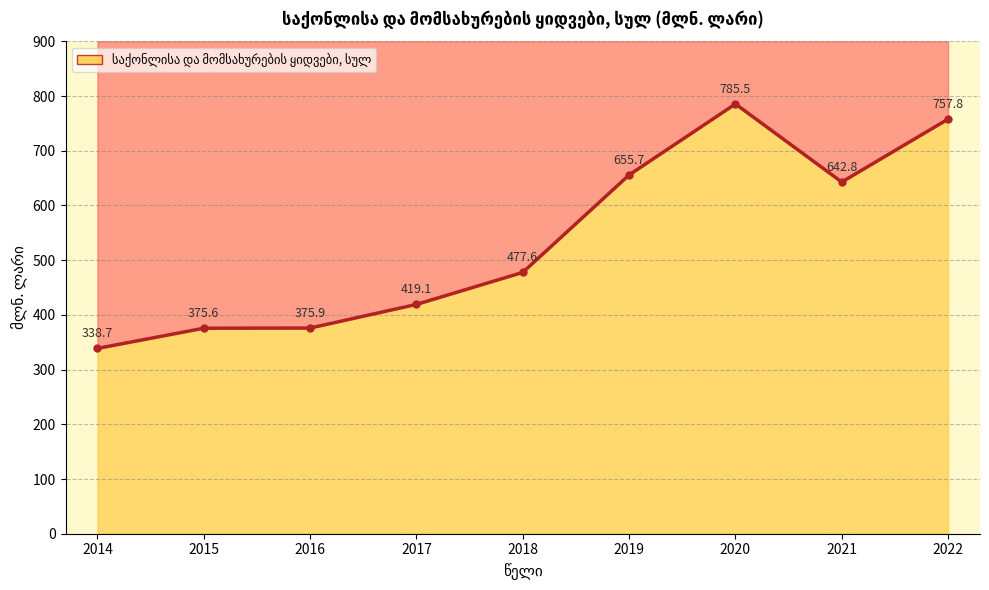

What is the minimum value shown in the chart?

338.7